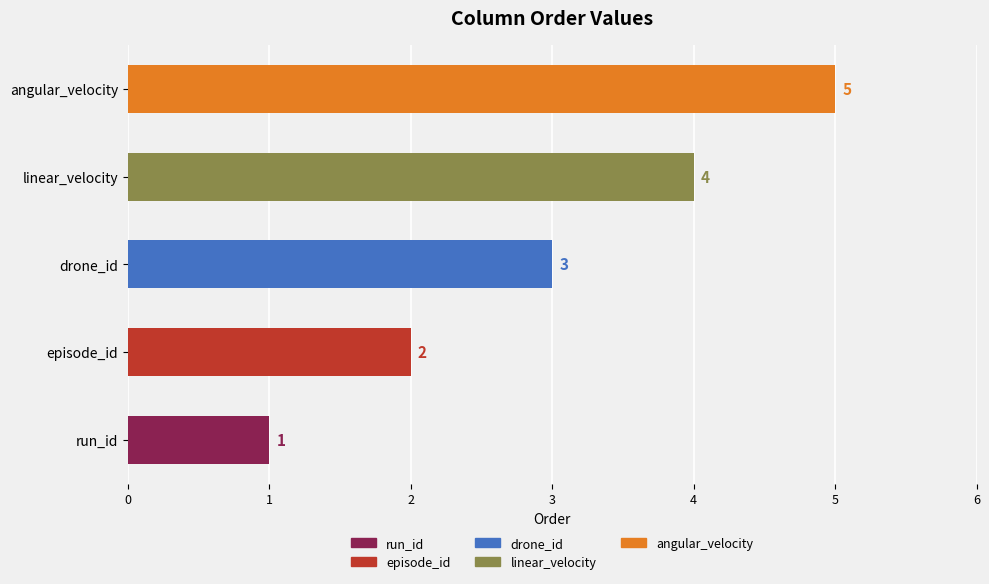

How many values are between 2 and 4?

3